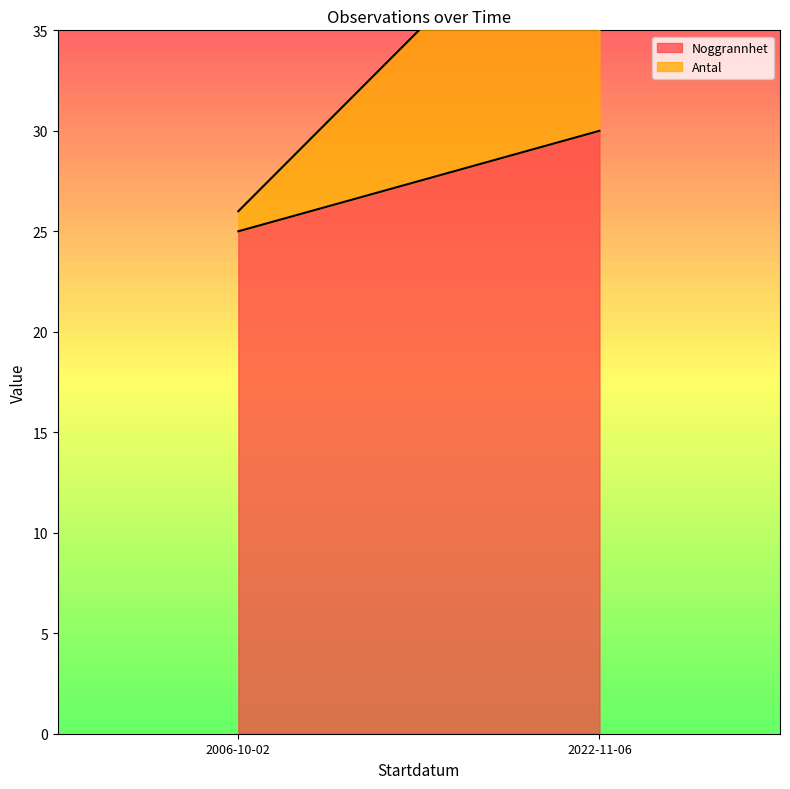

True or false: Antal has more than 1 points higher than both neighbors.

False